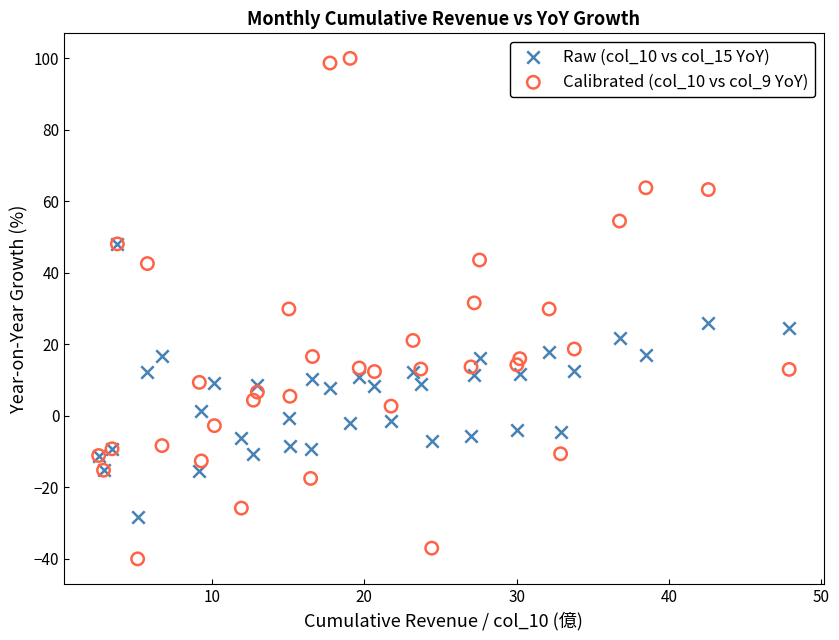

Which series has the largest Y range (max minus min)?

Calibrated (col_10 vs col_9 YoY)